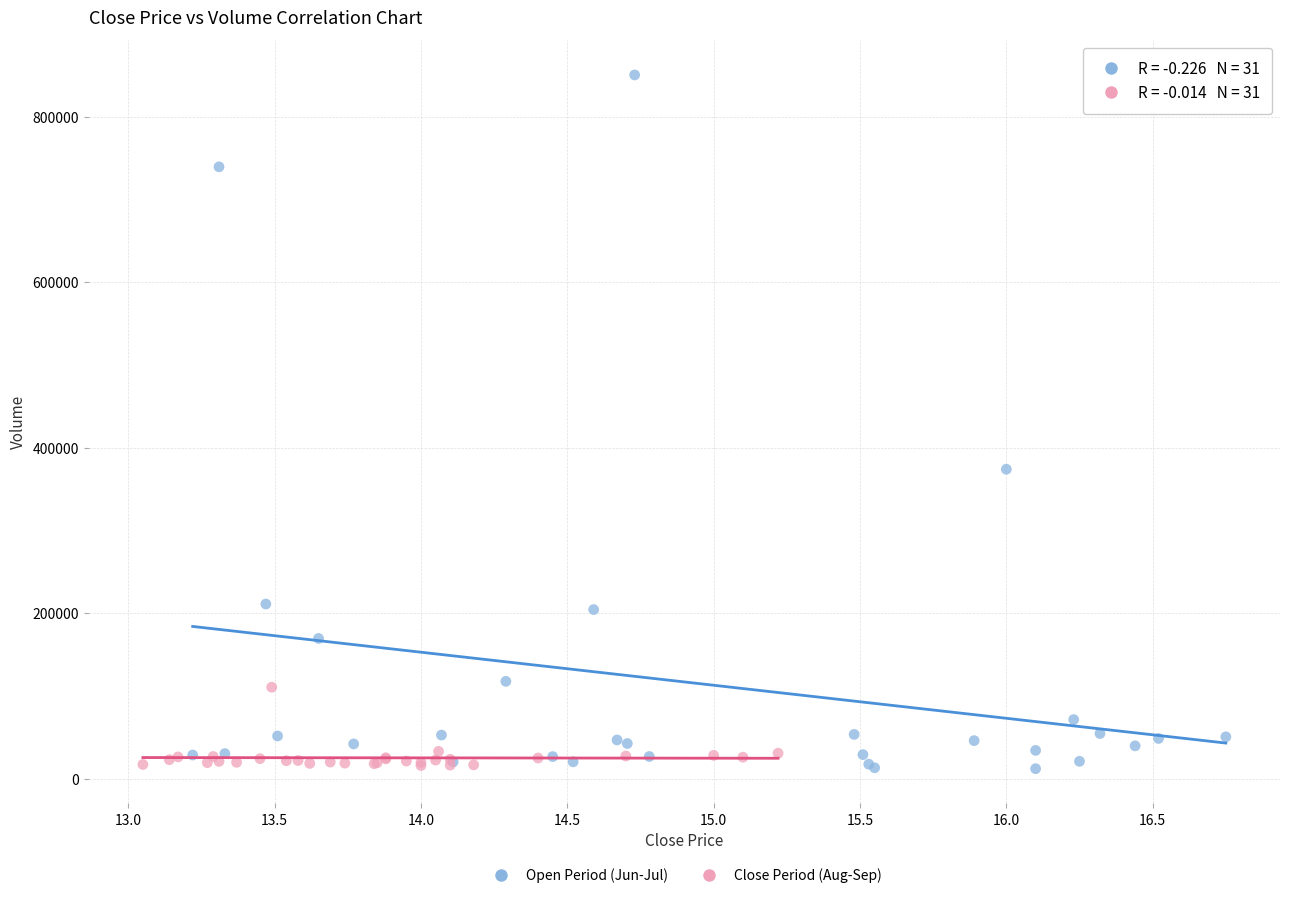

What are all the series names shown in the legend?

Open Period (Jun-Jul), Close Period (Aug-Sep)